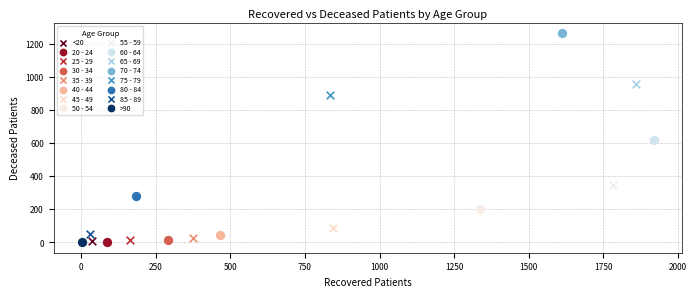

Which series reaches the maximum Y coordinate?

70 - 74